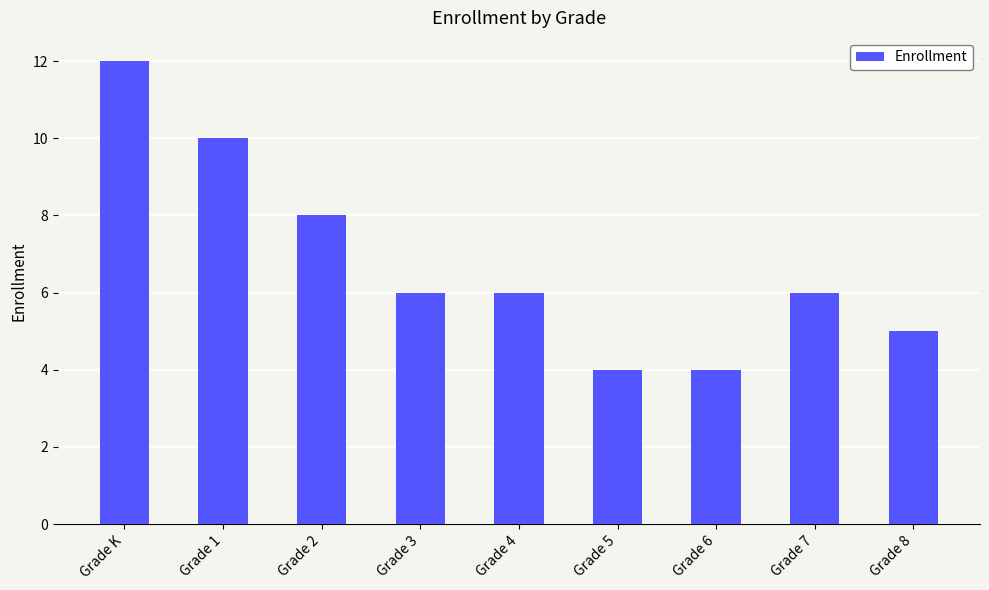

What is the difference between the maximum and second lowest values?

8